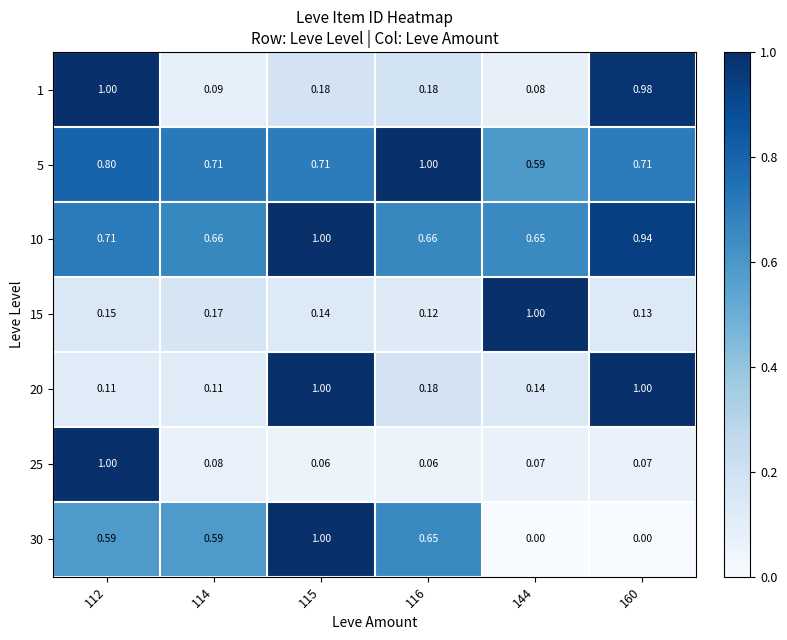

What is the total value across all series at 160?

3.8